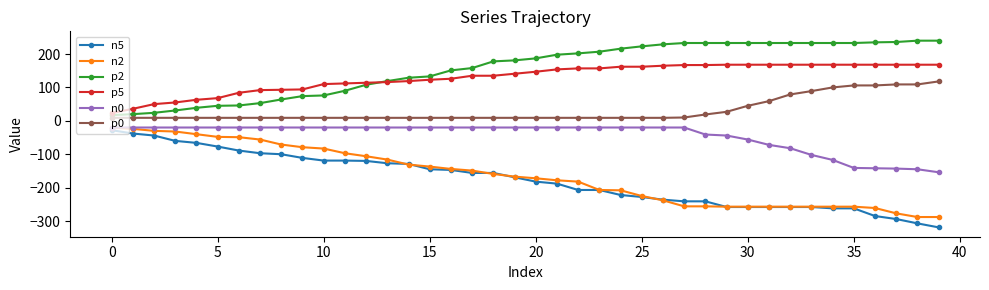

What is the difference between the maximum and minimum values in the p5 series?

145